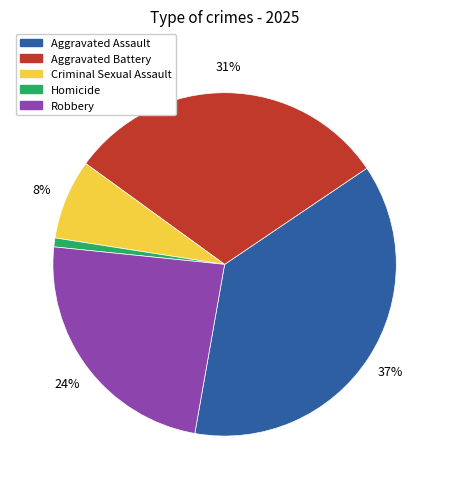

The Homicide slice represents 1% of the pie. True or false?

True